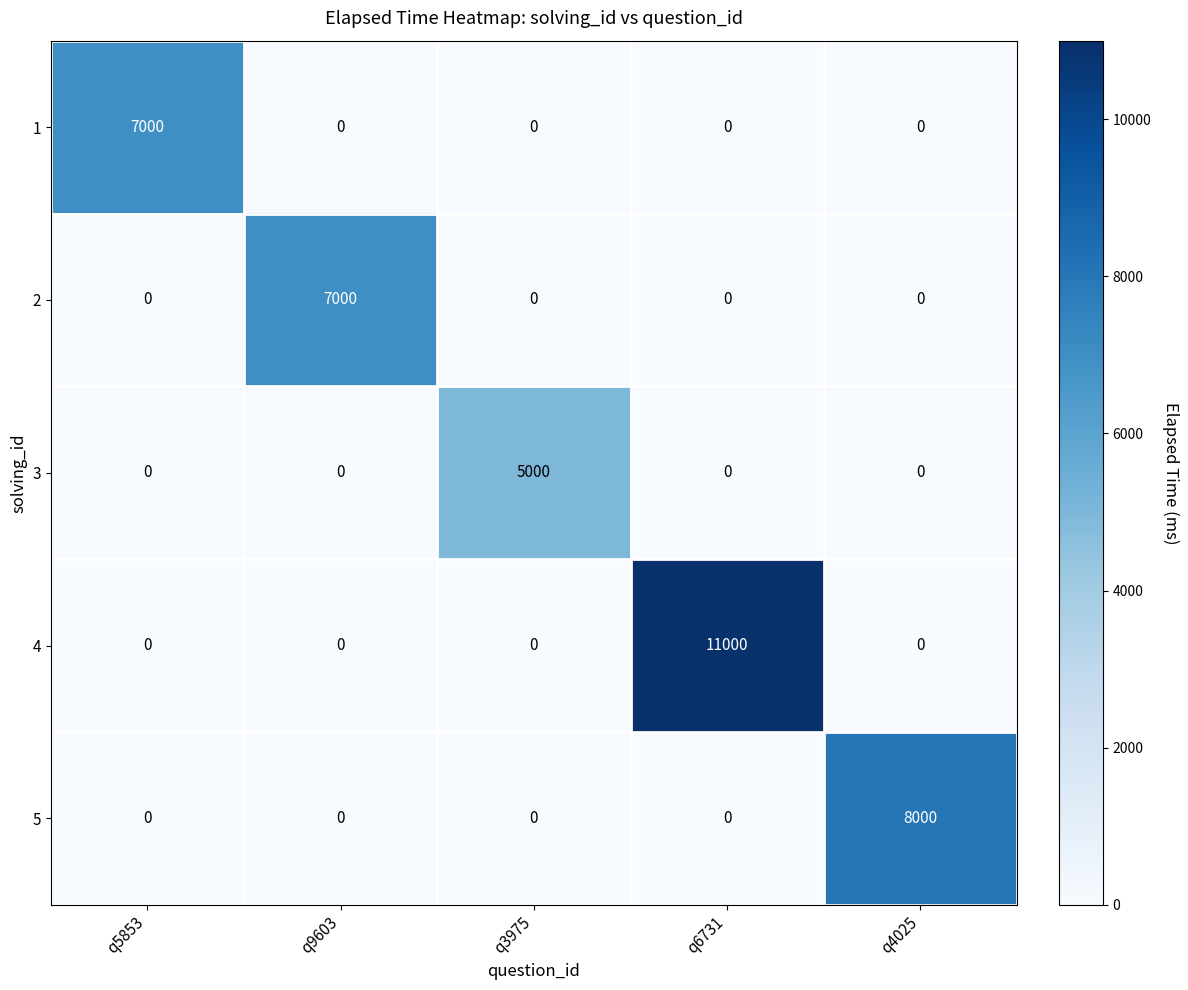

The value of 3 at q6731 is 0. True or false?

True